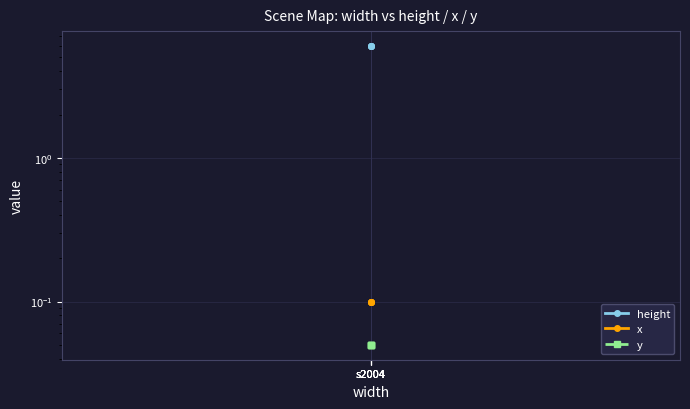

Read the x value at s2004.

0.1